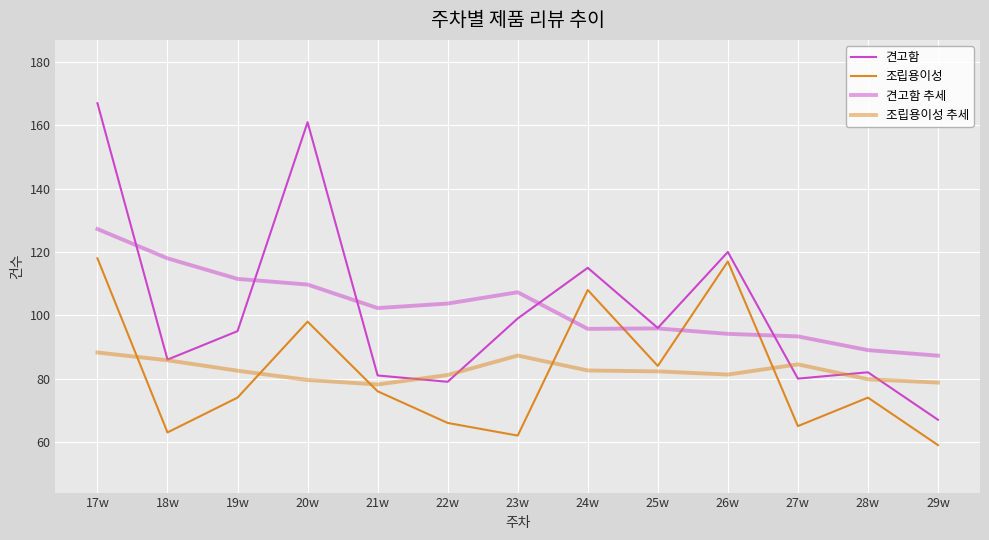

What is the total value across all series at 24w?

401.3